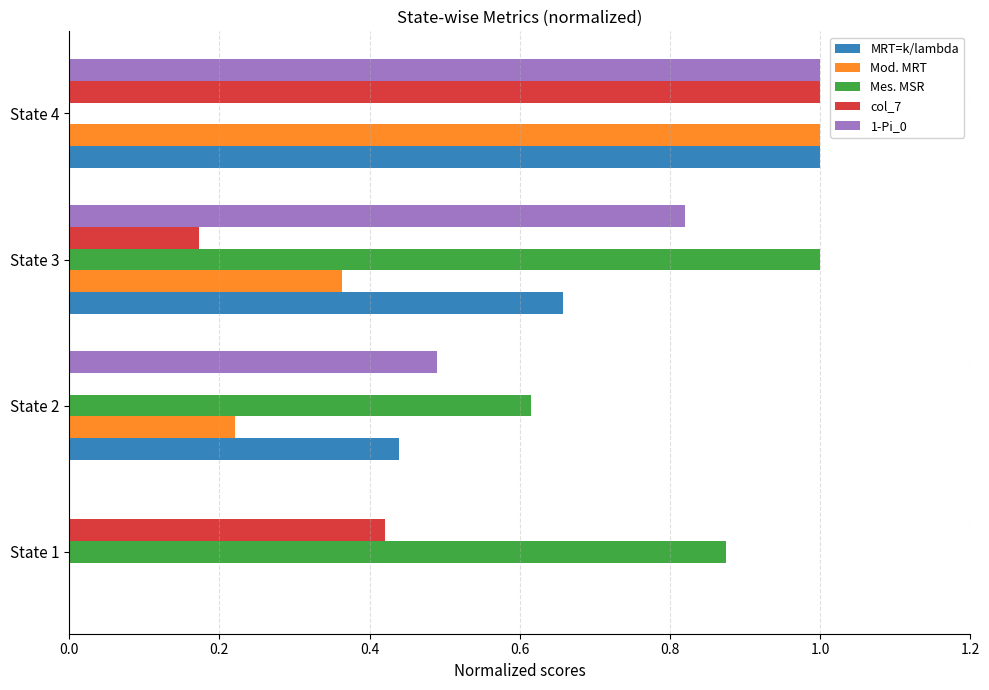

The 1-Pi_0 series shows 0.5 at State 2. True or false?

True